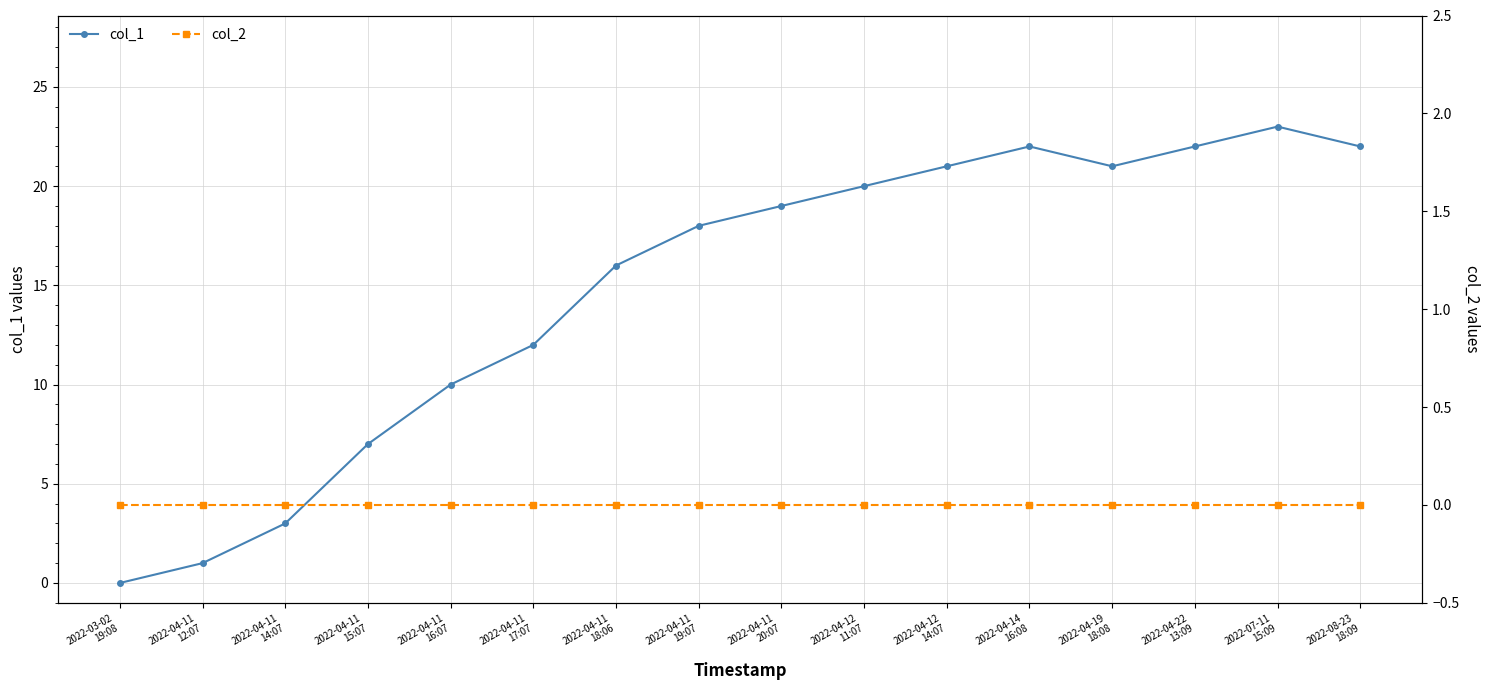

Does the chart display data point markers on the line(s)?

Yes